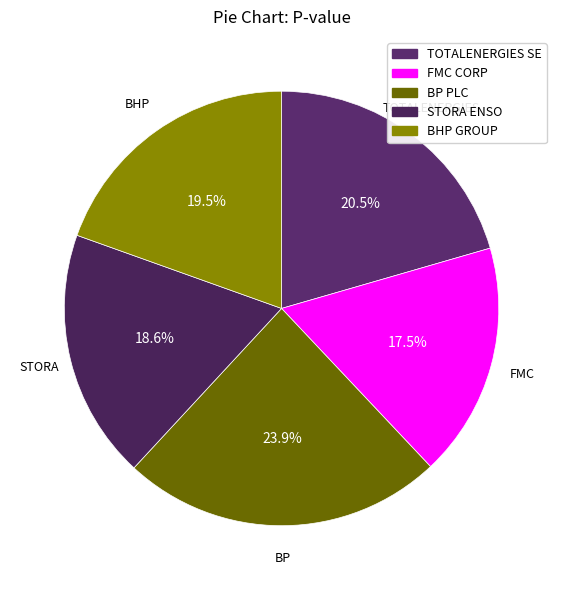

To the nearest percent, what is the combined percentage of TOTALENERGIES SE and BP PLC?

44%